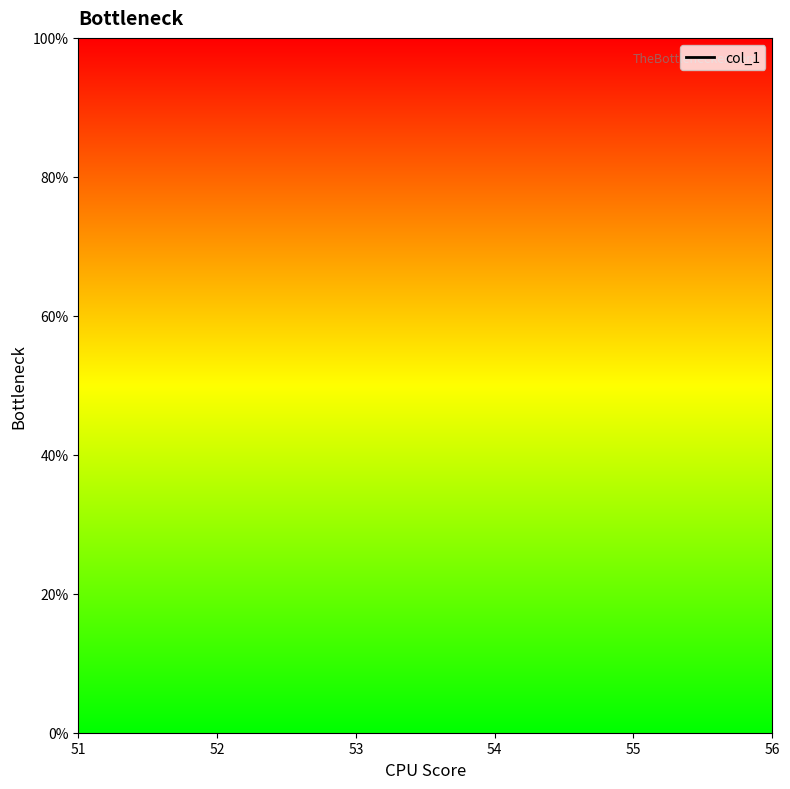

List the labels in order of value, smallest first.

51, 52, 53, 54, 55, 56